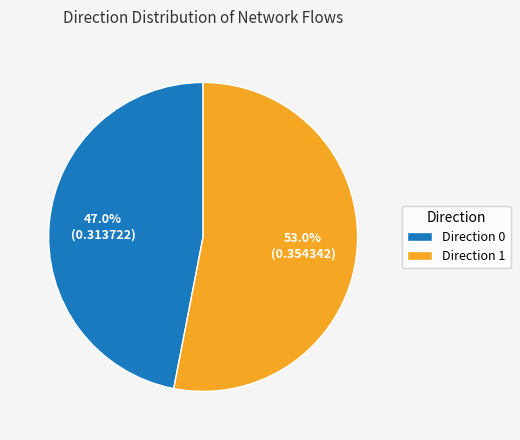

Which has a higher value, Direction 0 or Direction 1?

Direction 1